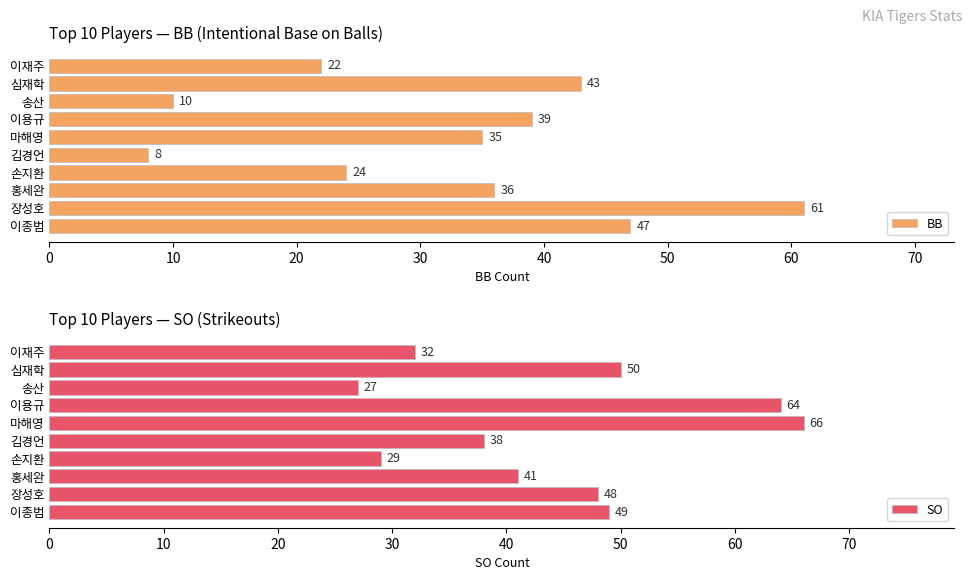

What is the difference between the maximum and second lowest values in the BB series?

51